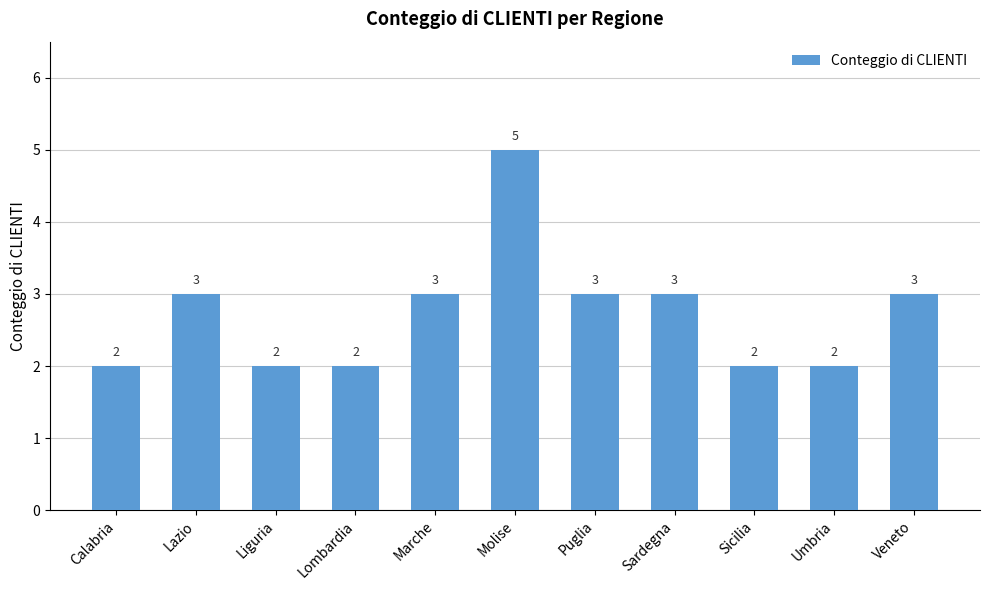

What is the difference between the maximum and second lowest values?

3